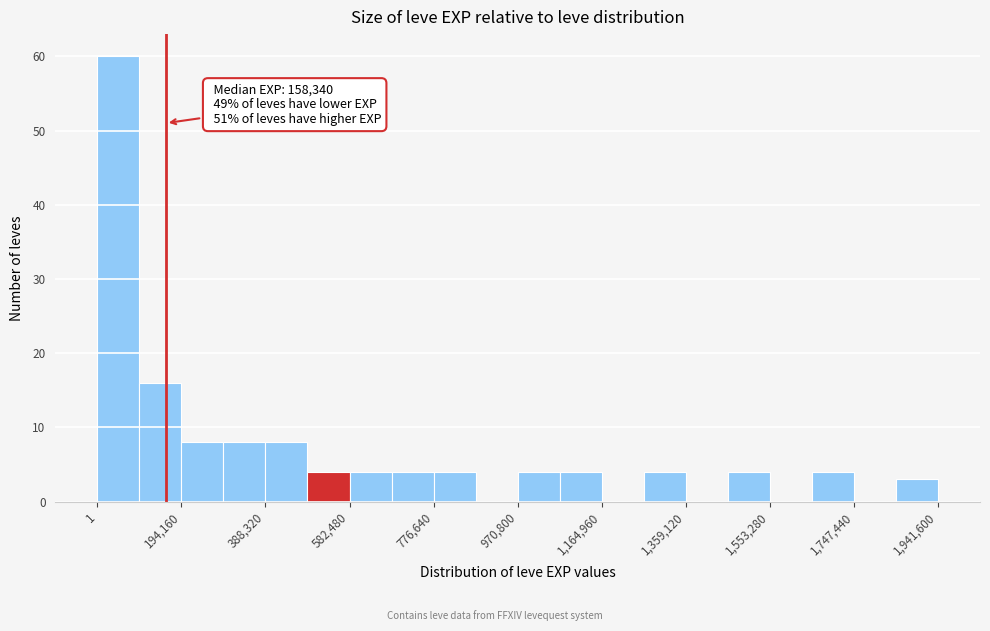

Which range on the x-axis has the tallest bar?

0 to 100000